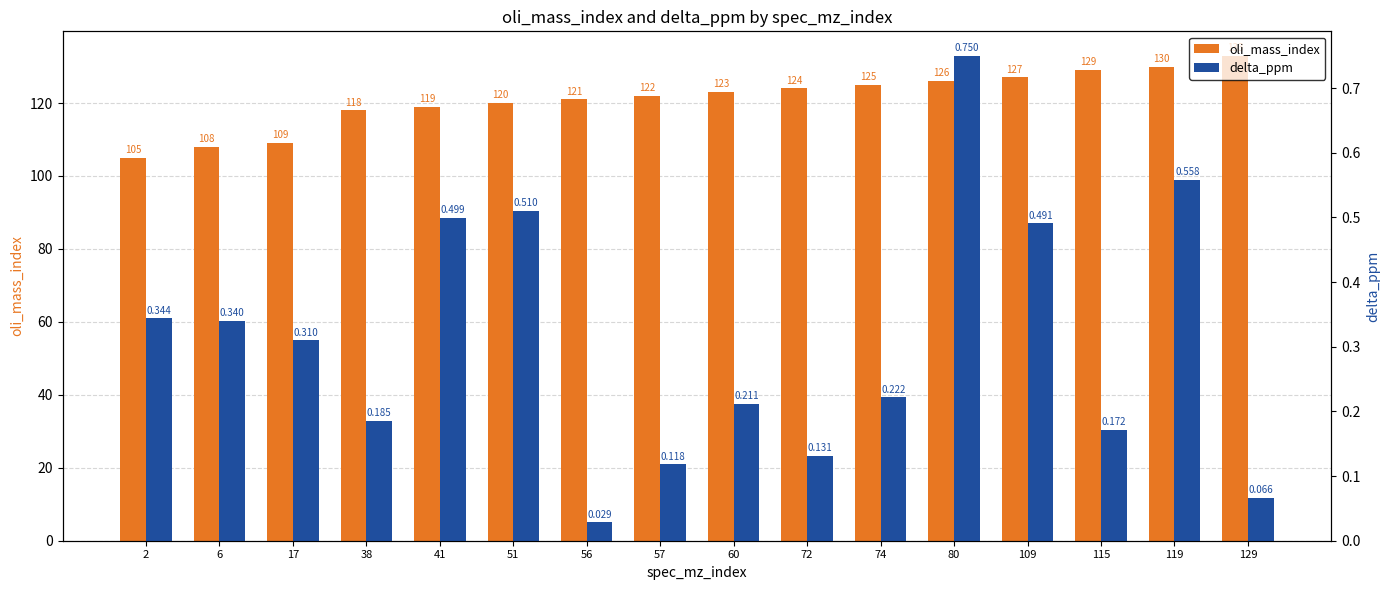

Reading right to left, extract all data points from this chart.

oli_mass_index: 129=133.0	119=130.0	115=129.0	109=127.0	80=126.0	74=125.0	72=124.0	60=123.0	57=122.0	56=121.0	51=120.0	41=119.0	38=118.0	17=109.0	6=108.0	2=105.0
delta_ppm: 129=0.1	119=0.6	115=0.2	109=0.5	80=0.8	74=0.2	72=0.1	60=0.2	57=0.1	56=0.0	51=0.5	41=0.5	38=0.2	17=0.3	6=0.3	2=0.3